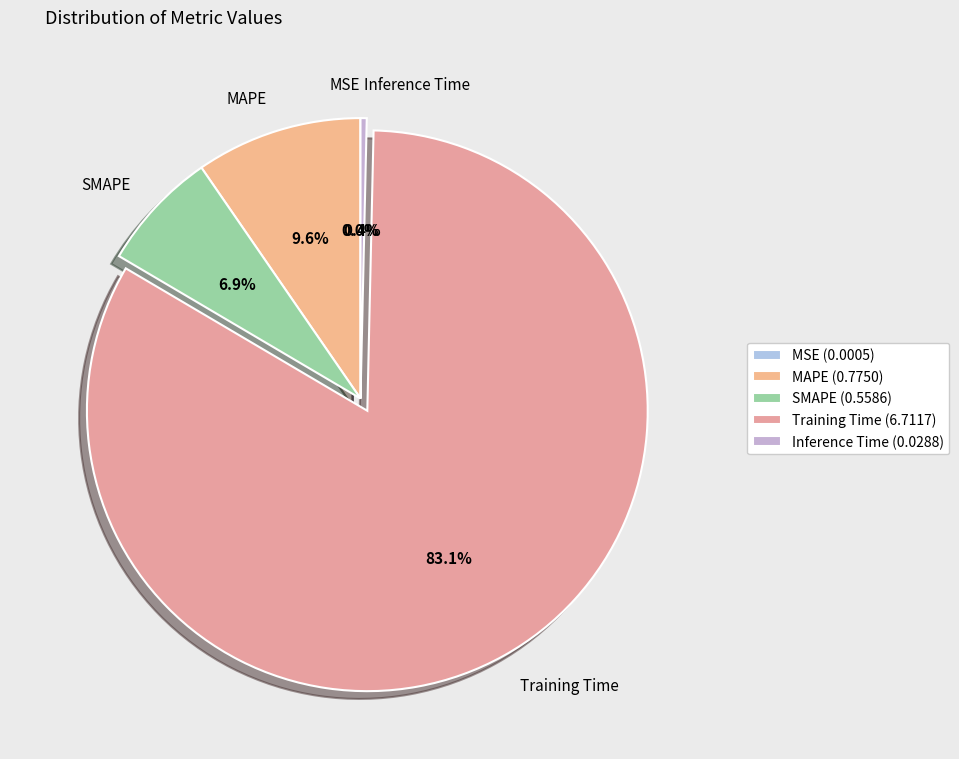

What percentage is the Training Time slice, to the nearest percent?

83%